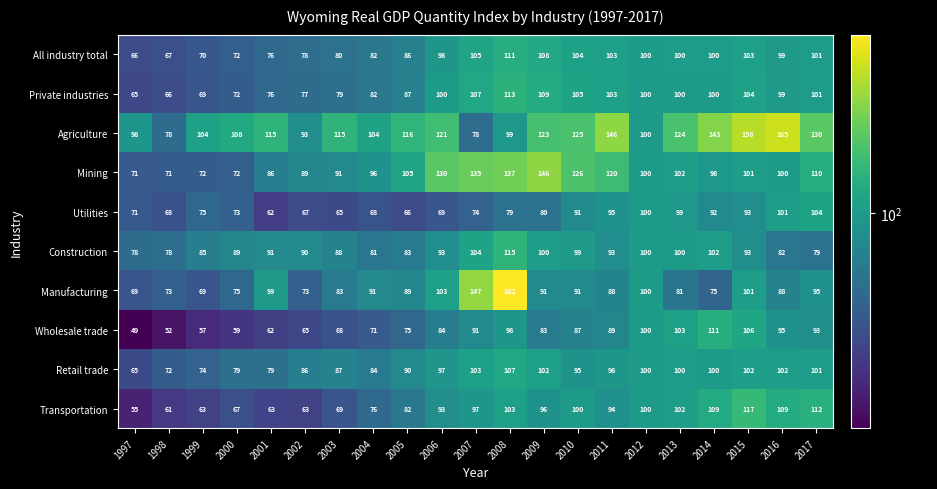

What is the maximum value shown in the chart?

182